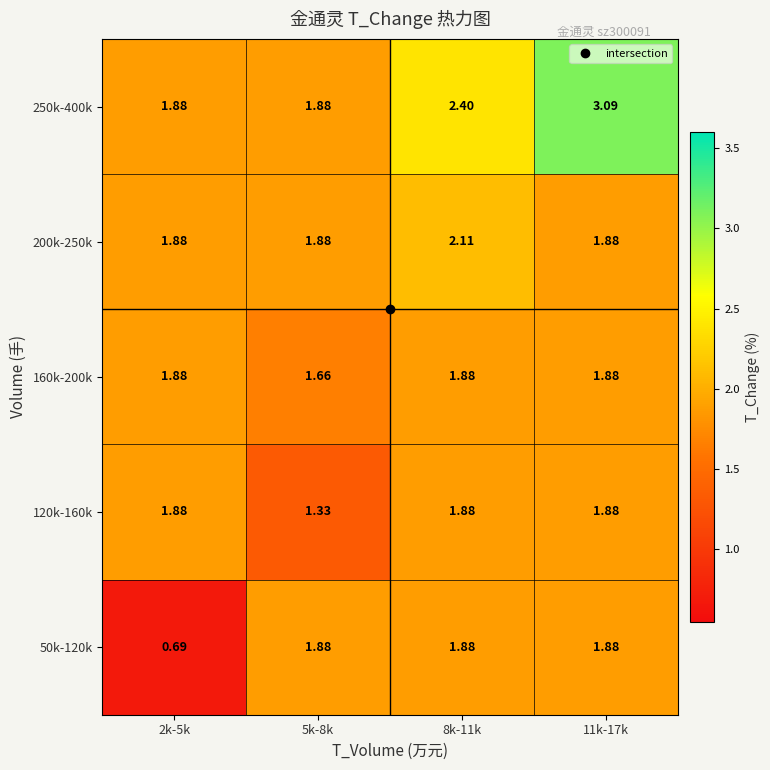

Is the value of 250k-400k at 11k-17k greater than the value of 50k-120k at 11k-17k?

Yes